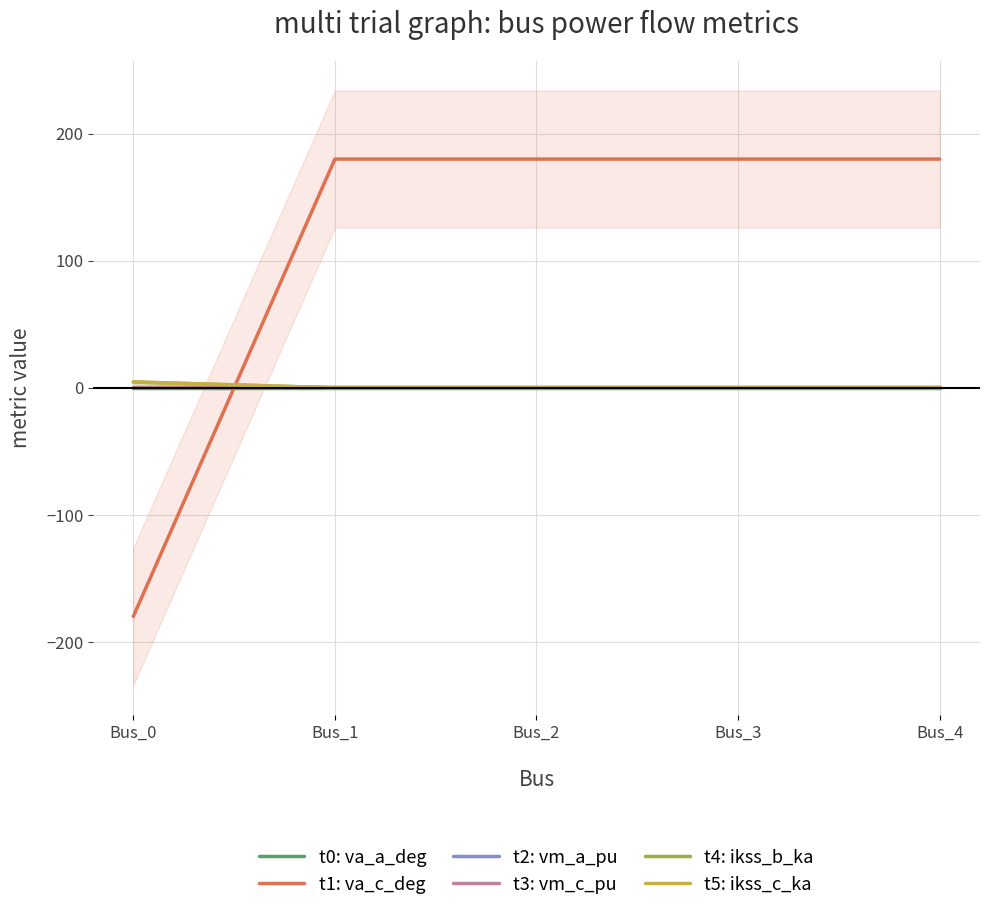

True or false: t5: ikss_c_ka and t4: ikss_b_ka intersect in this chart.

False